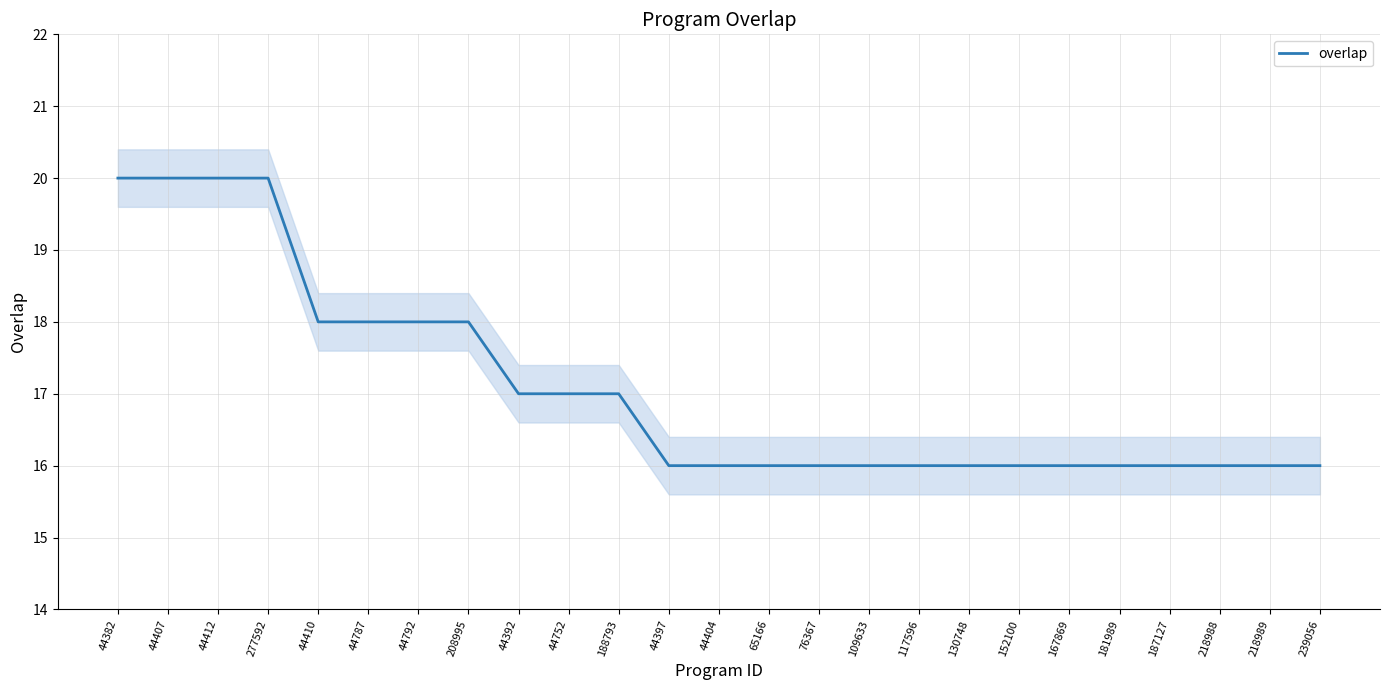

What is the difference between the second highest and minimum values?

4